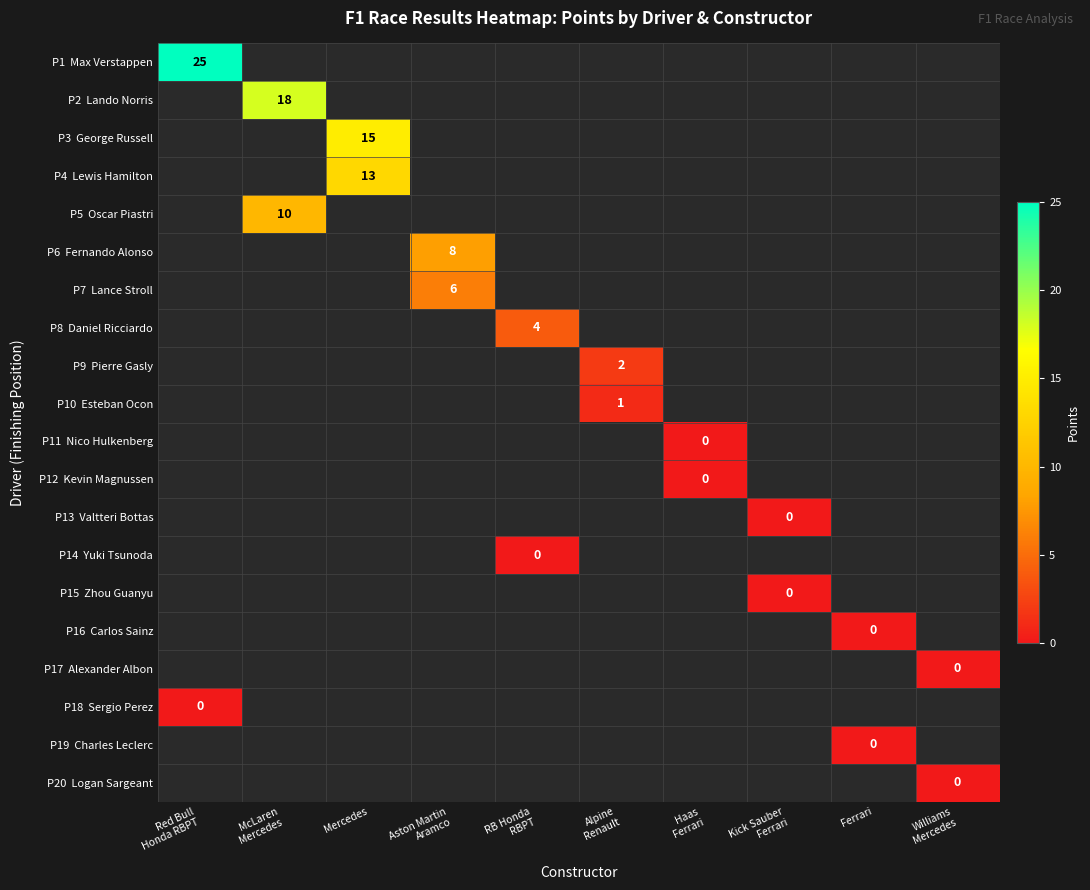

Is the value of P1 Max Verstappen at Red Bull Honda RBPT greater than the value of P10 Esteban Ocon at Mercedes?

No